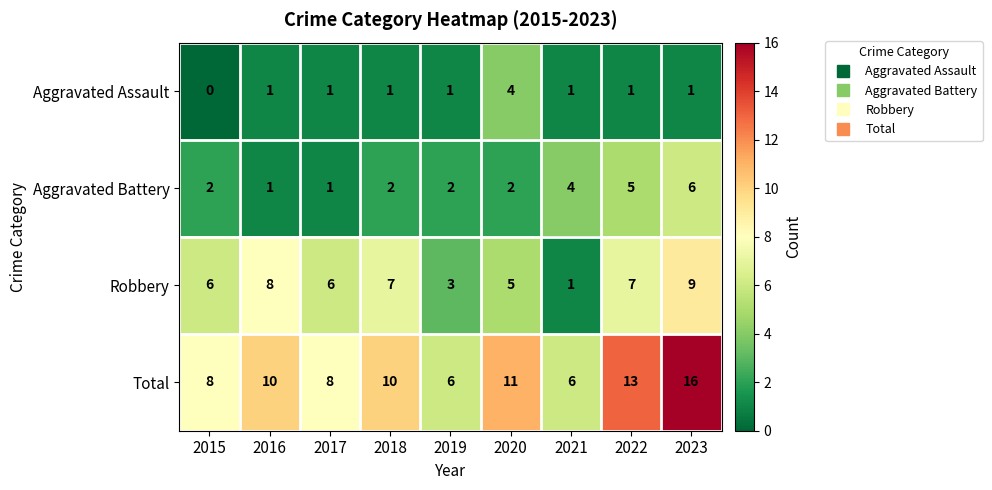

How many data points does each series have?

9